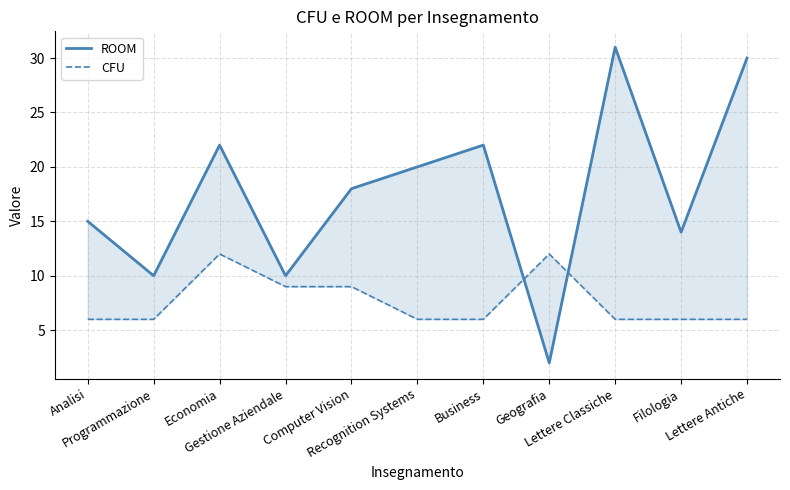

Is it true that ROOM equals 22 at Economia?

True